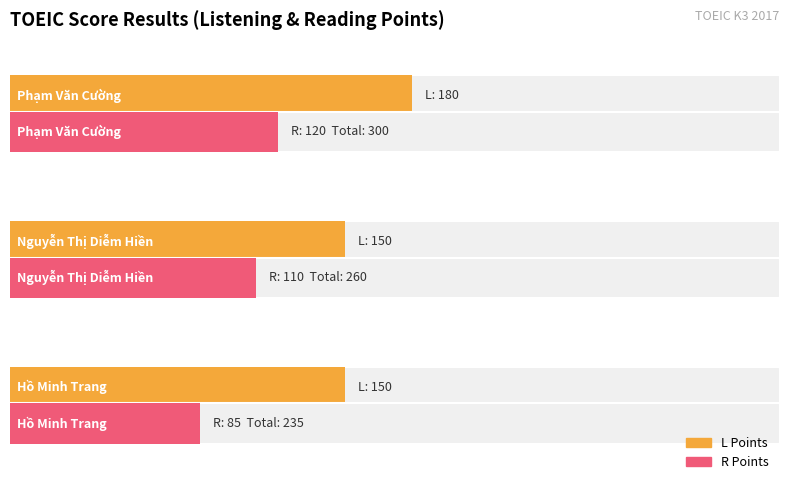

Is it true that R Points equals 85 at Hồ Minh Trang?

True